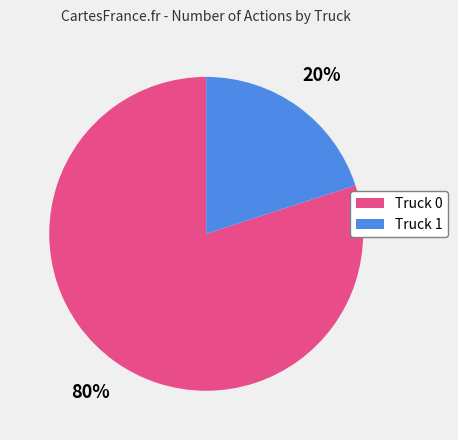

Combined, do Truck 0 and Truck 1 account for over 50%?

Yes